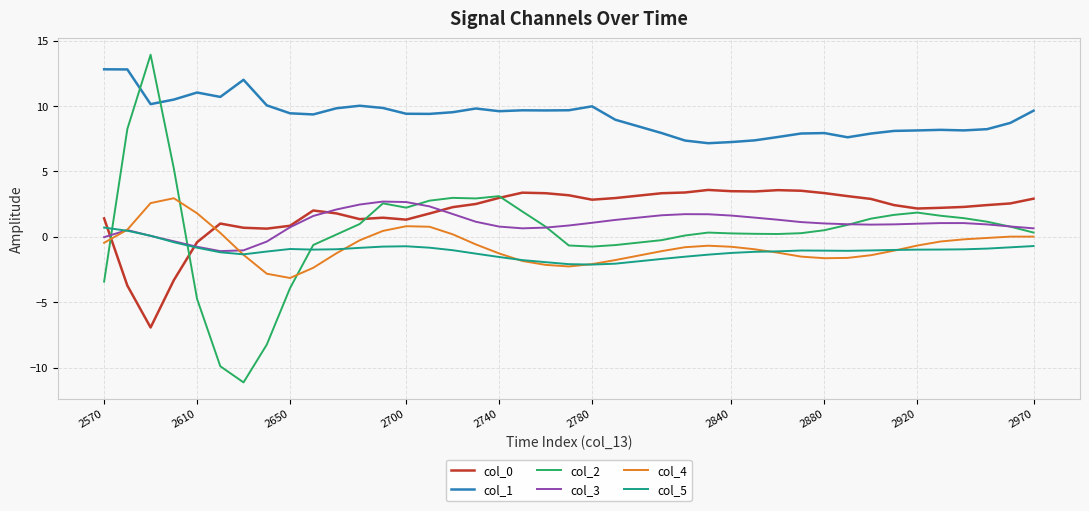

Which series has the largest total across all categories?

col_1